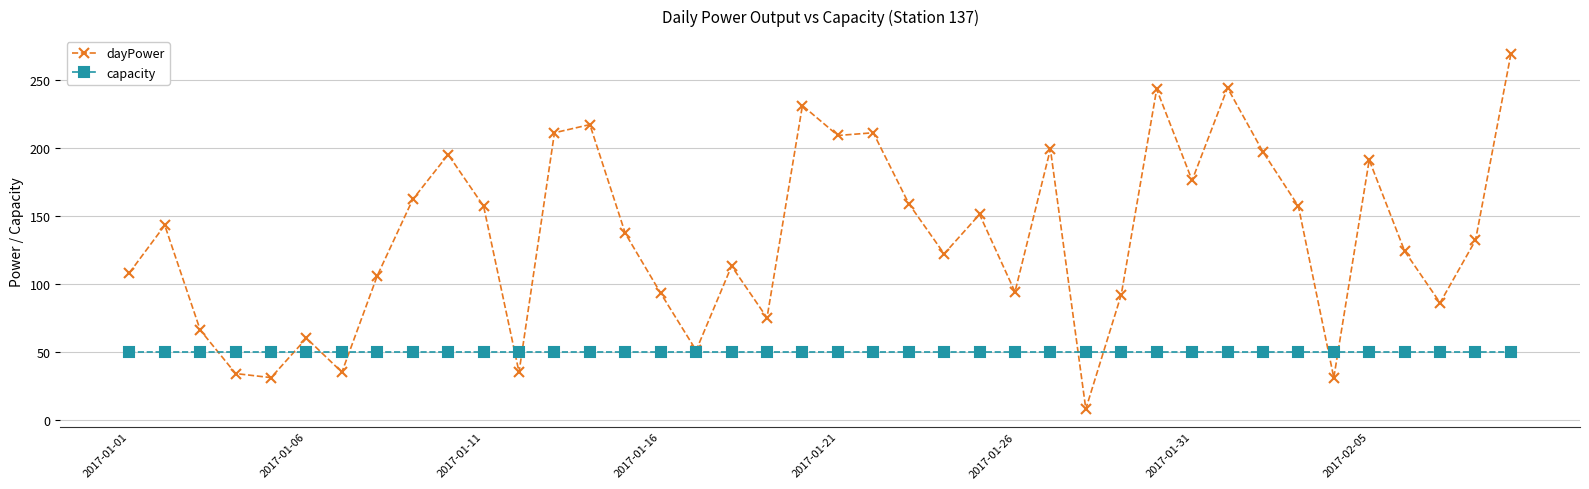

Which series has the widest spread of values?

dayPower